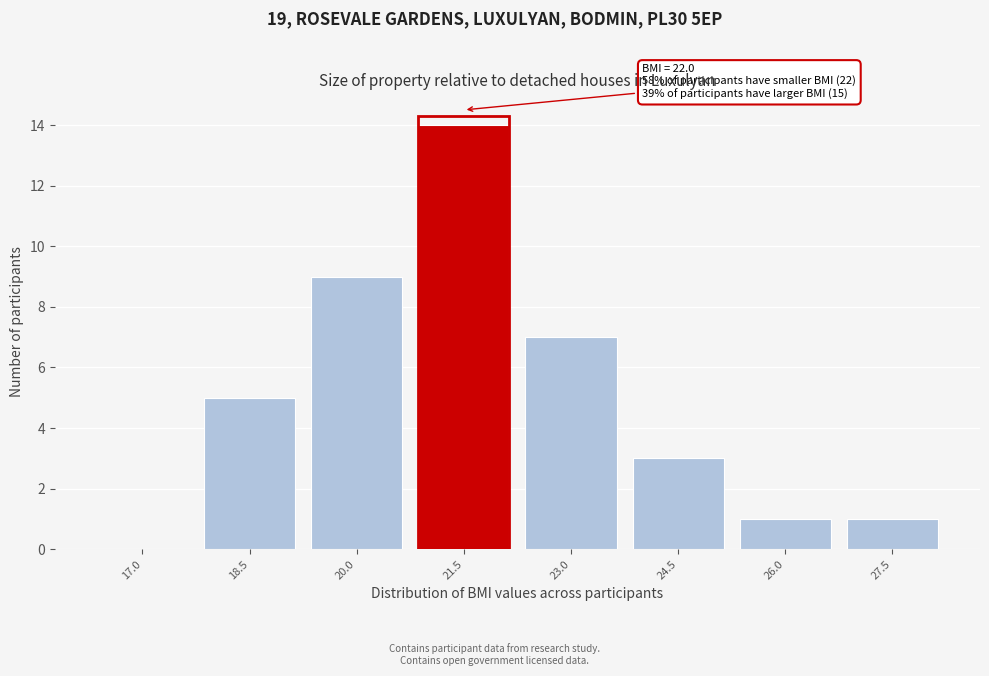

Reading right to left, transcribe all the data shown in this chart.

27.5=1	26.0=1	24.5=3	23.0=7	21.5=14	20.0=9	18.5=5	17.0=0